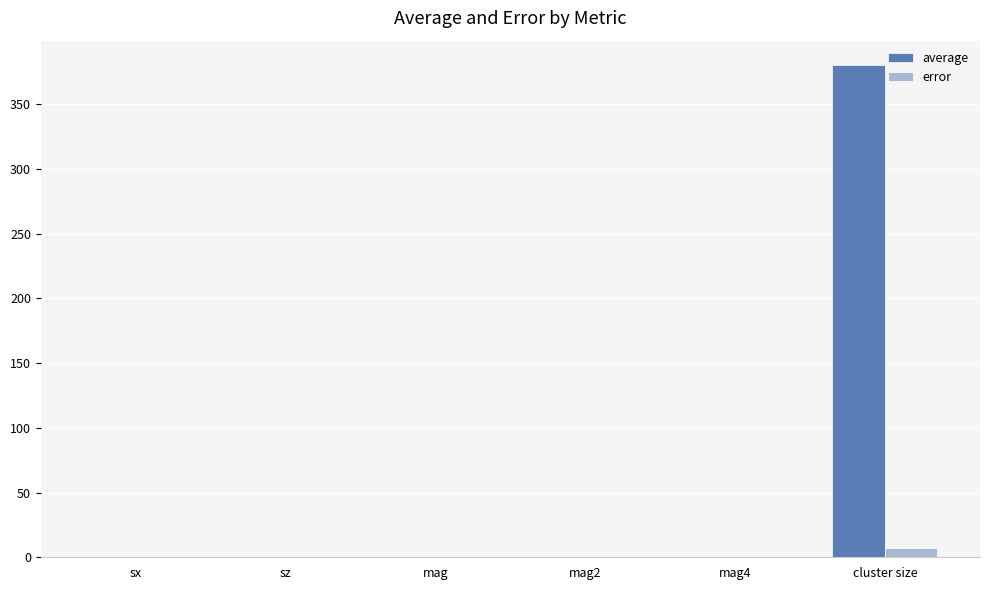

What is the difference between the average values at sz and mag4?

0.3